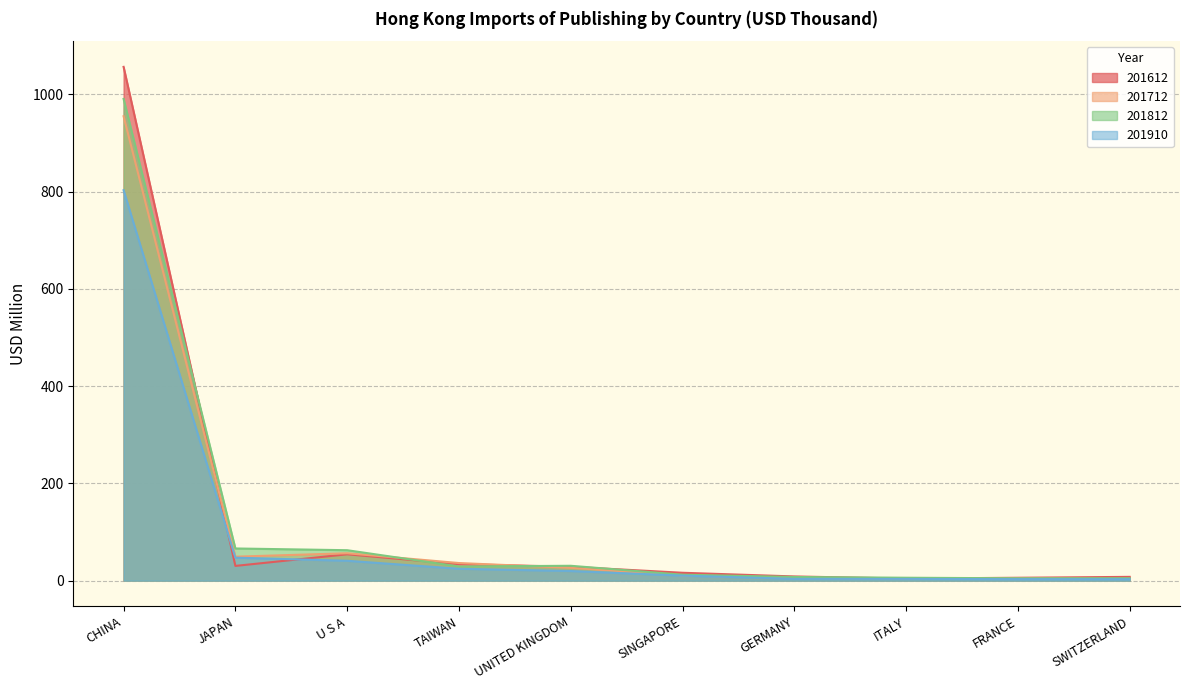

At which label is 201910 closest to 402?

JAPAN